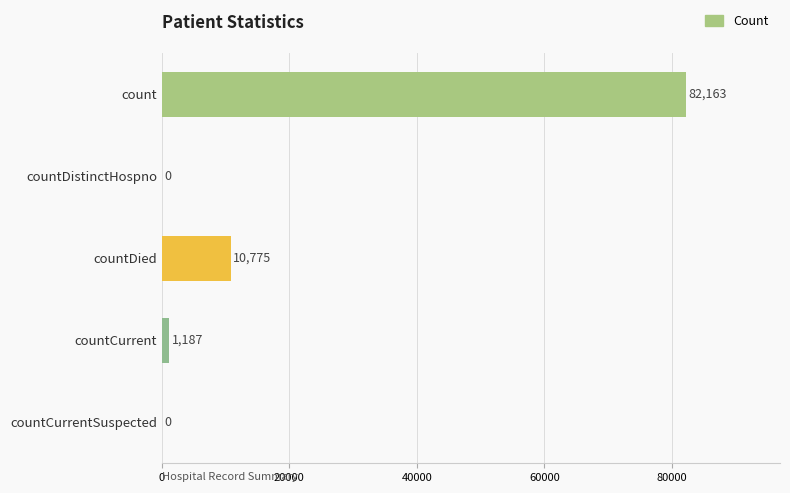

At which label is the value closest to 41081?

countDied